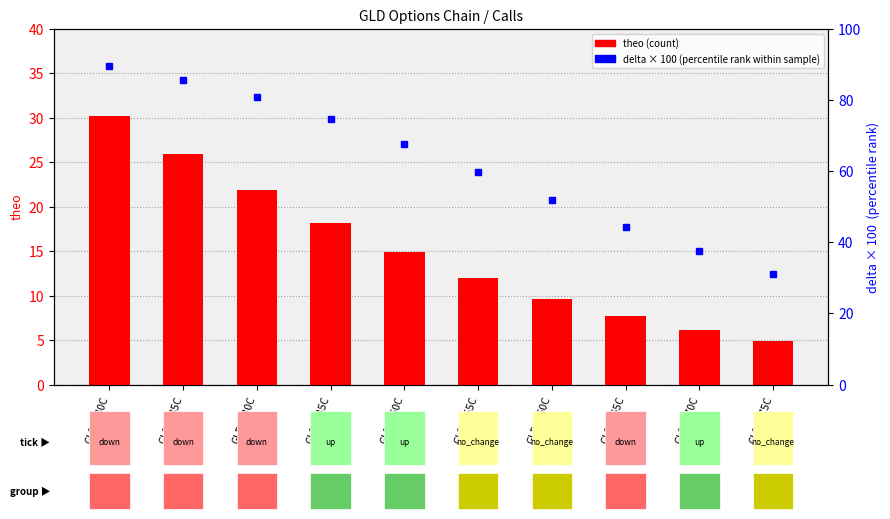

What is the difference between the values at GLD_155C and GLD_145C?

6.2